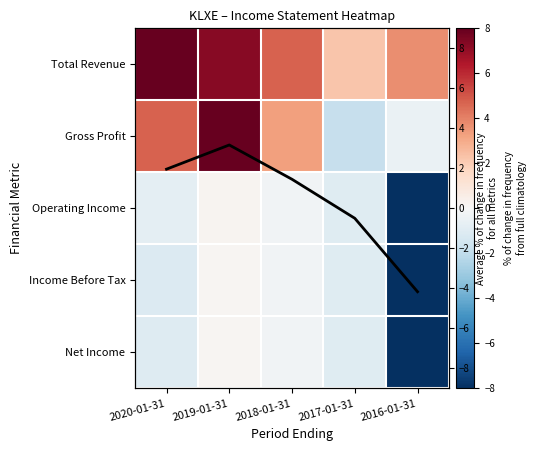

What is the total value across all series at 2017-01-31?

-3.0